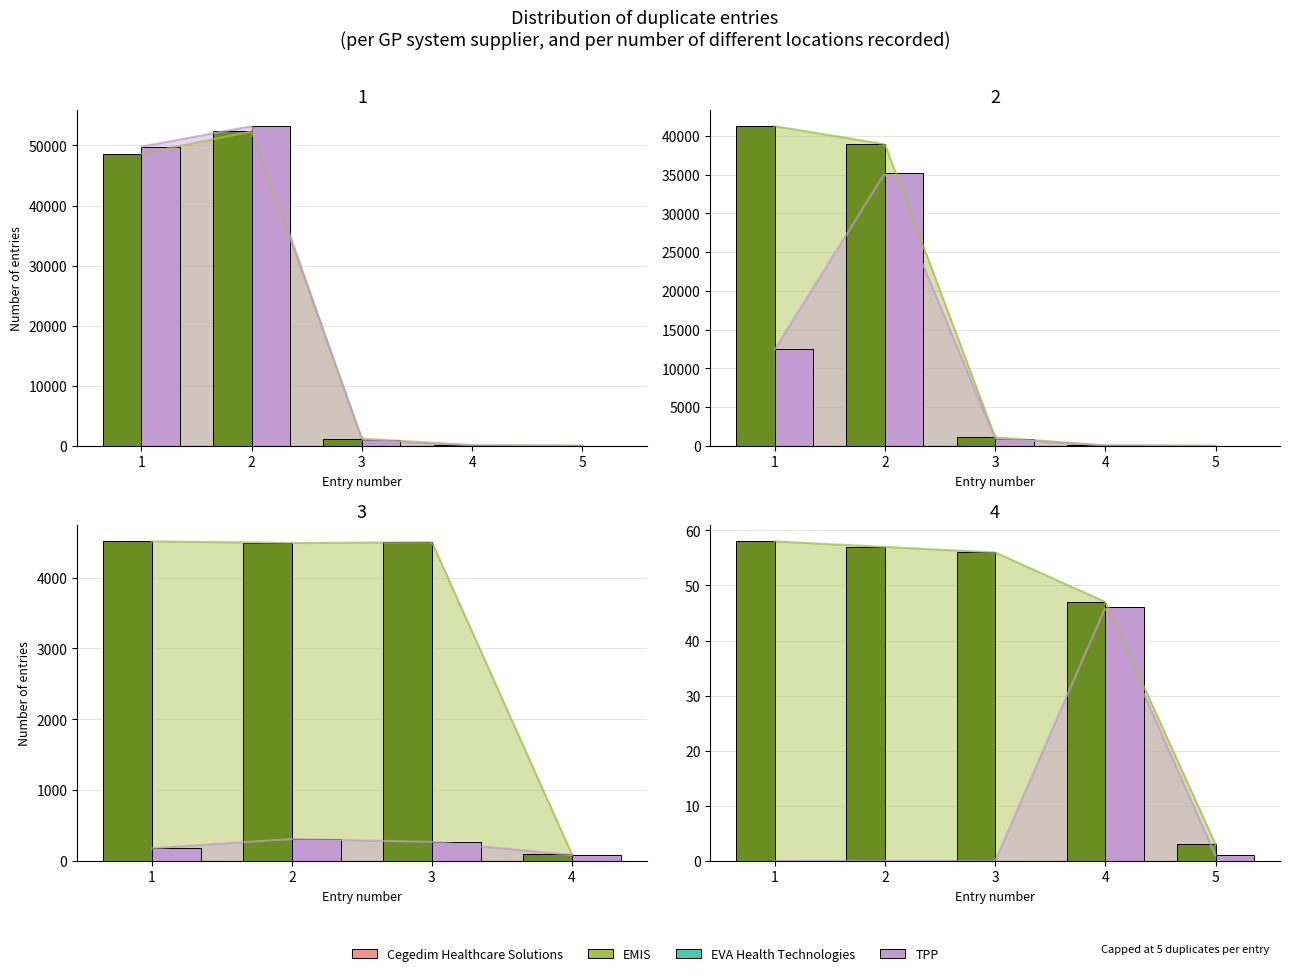

What is the highest value of the EMIS series?

52341